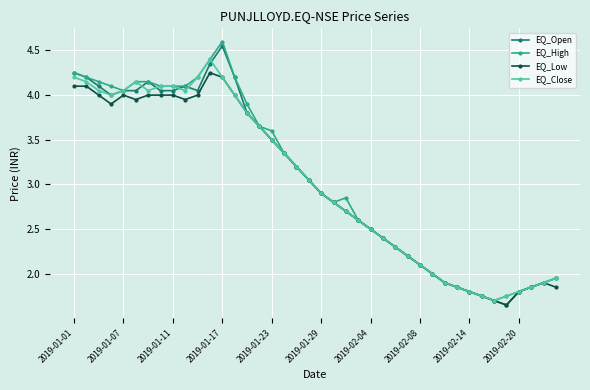

What is the value of the EQ_Open point at the 10th from the left?

4.1